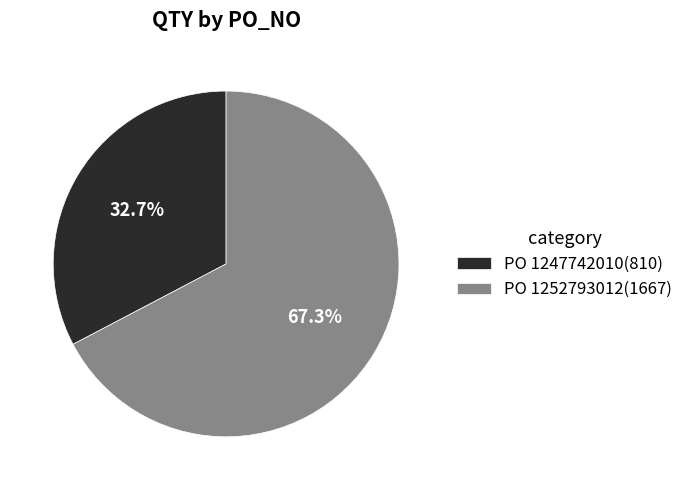

Which category has the biggest portion of the pie?

PO 1252793012(1667)